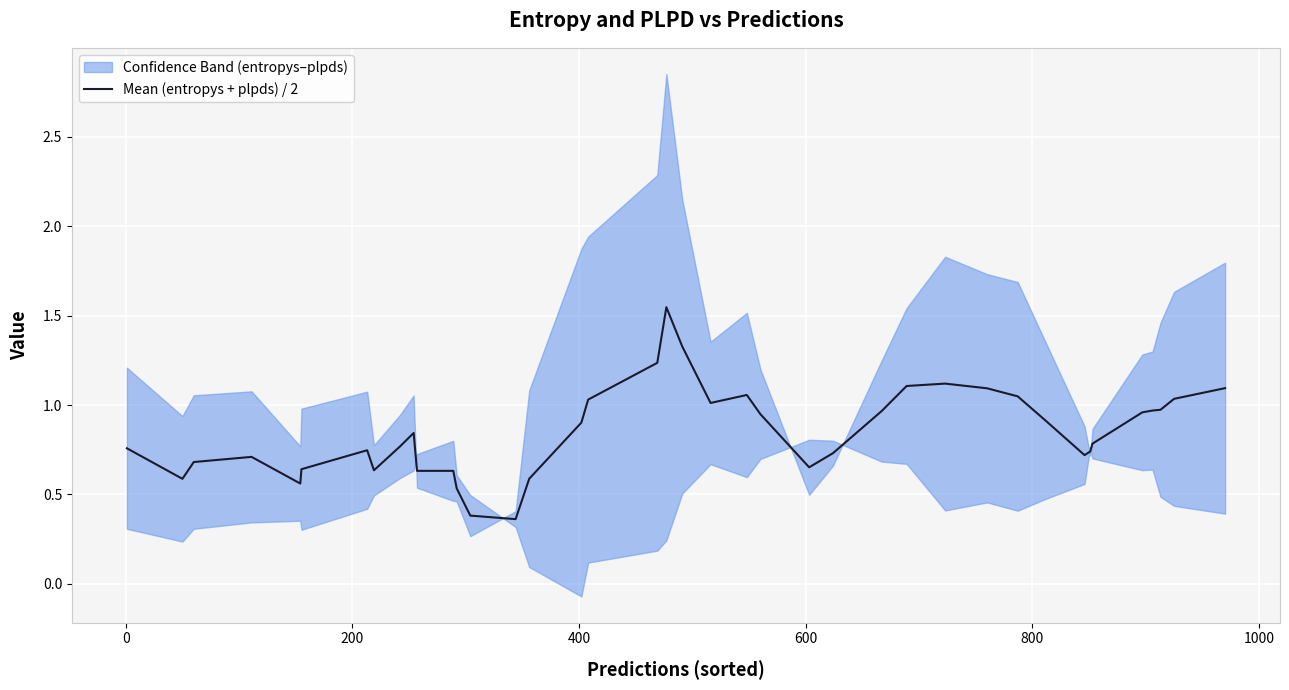

How many interior local peaks (higher than both neighbors) does the data have?

7